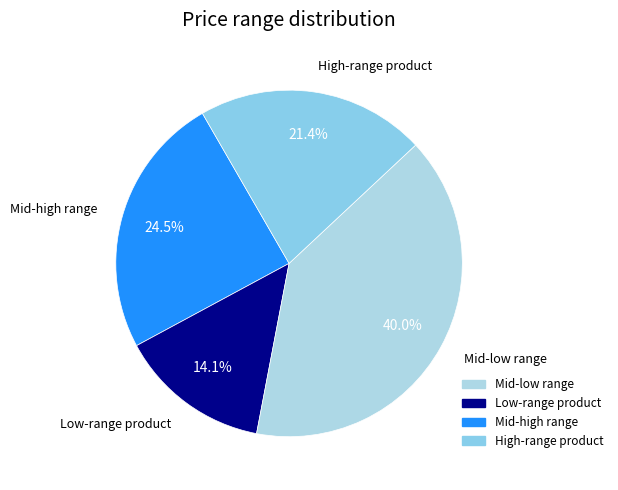

What portion of the pie excludes Mid-low range?

75.5%